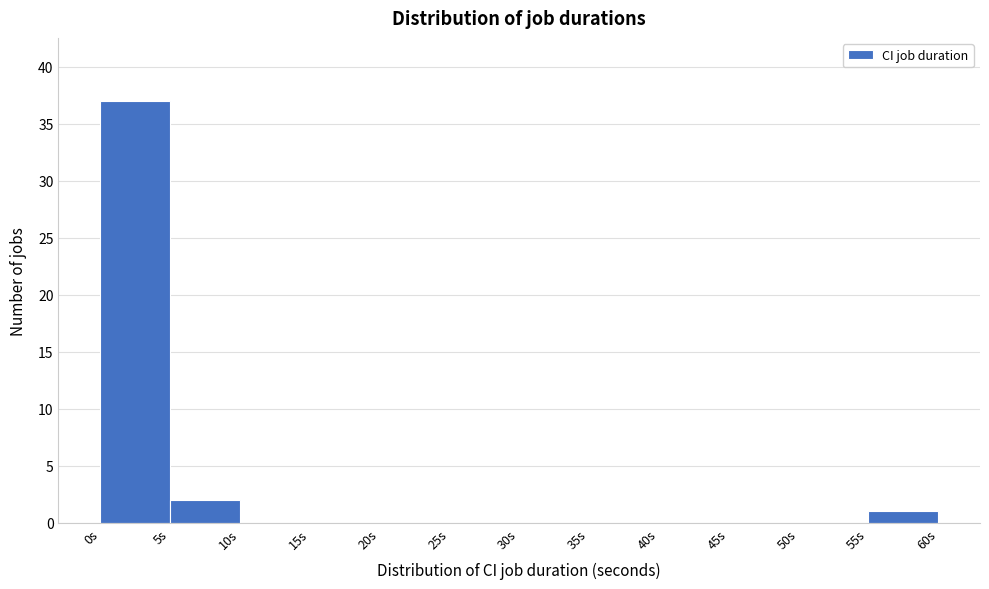

What is the height of the bar covering 55 to 60 on the x-axis? The values are not printed on the chart, so give them approximately, as read against the axis.

1